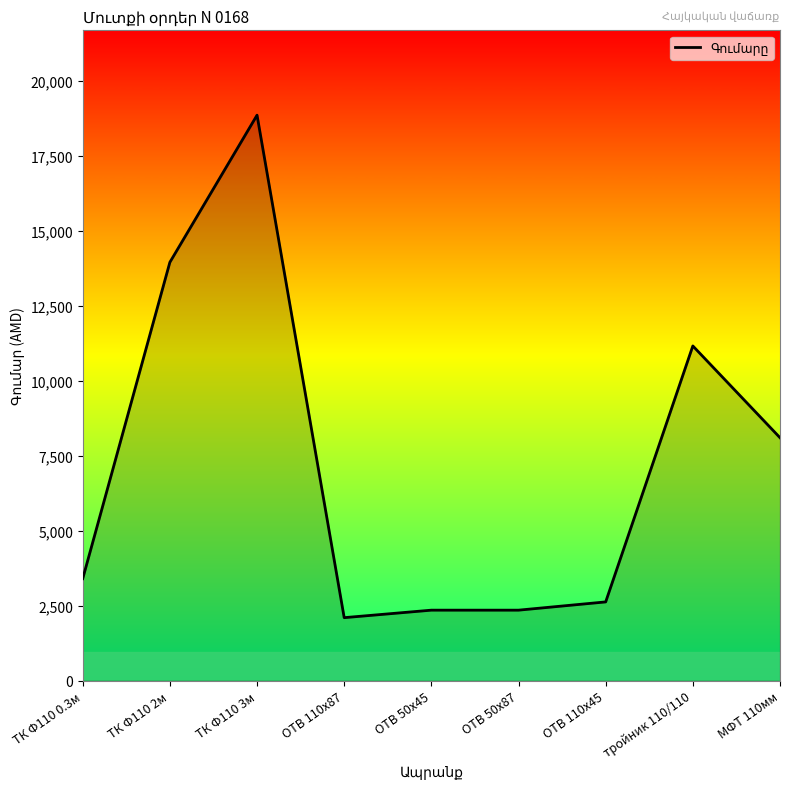

What is the smallest value displayed?

2100